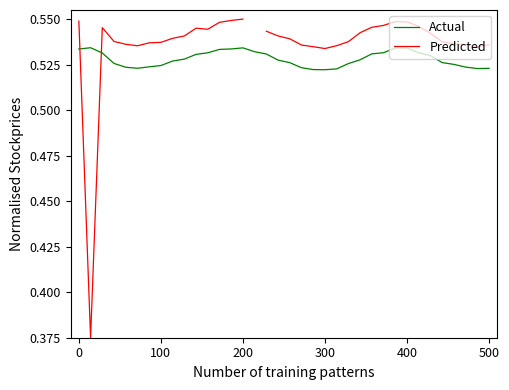

What are all the series names shown in the legend?

Actual, Predicted